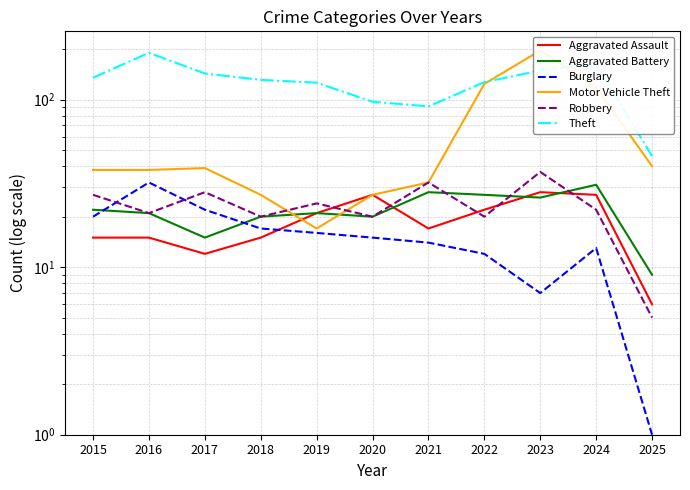

How many intersections are there between Aggravated Assault and Robbery?

5